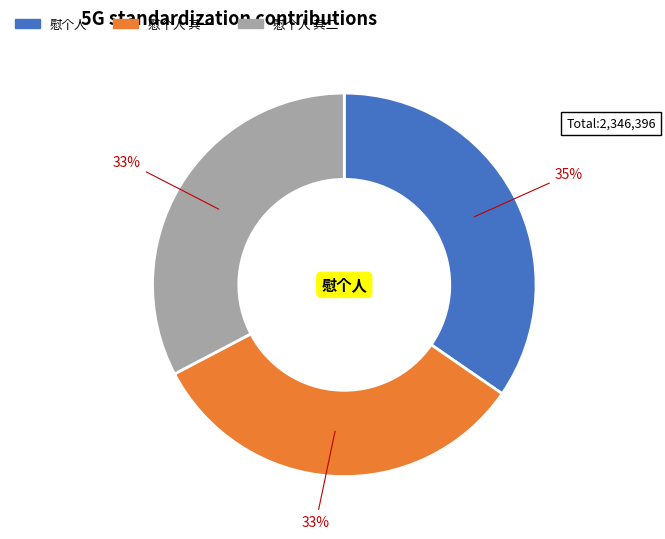

Does any single category account for the majority?

No